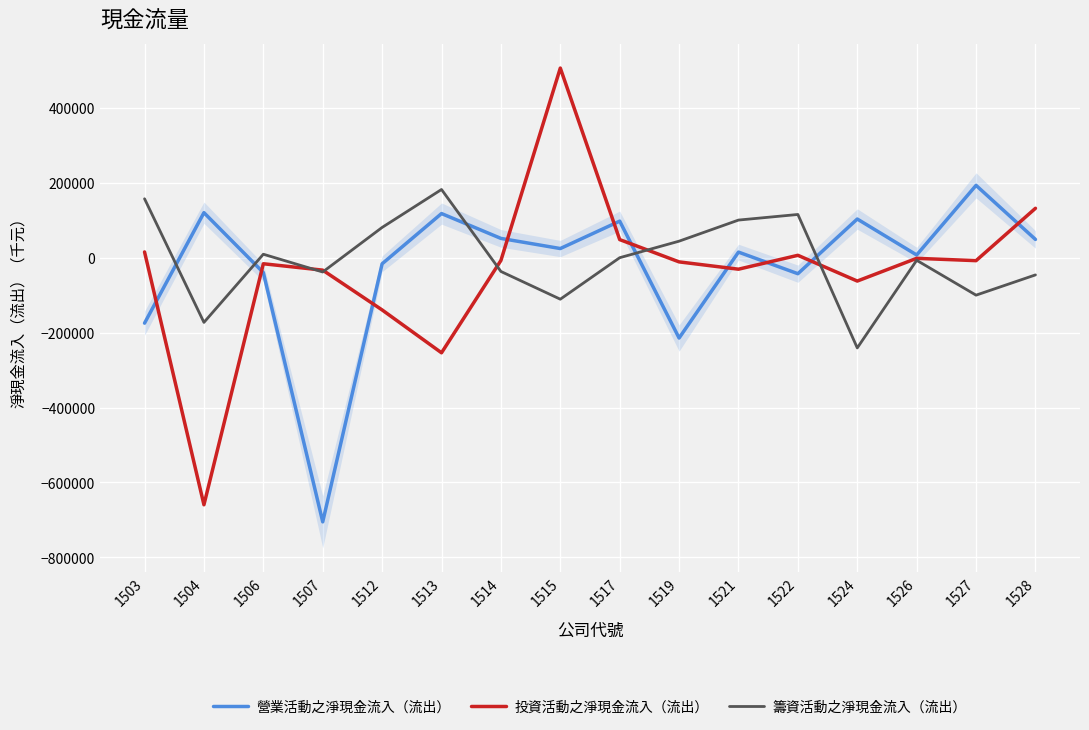

Where does the 投資活動之淨現金流入（流出） series first go above -7912?

1503